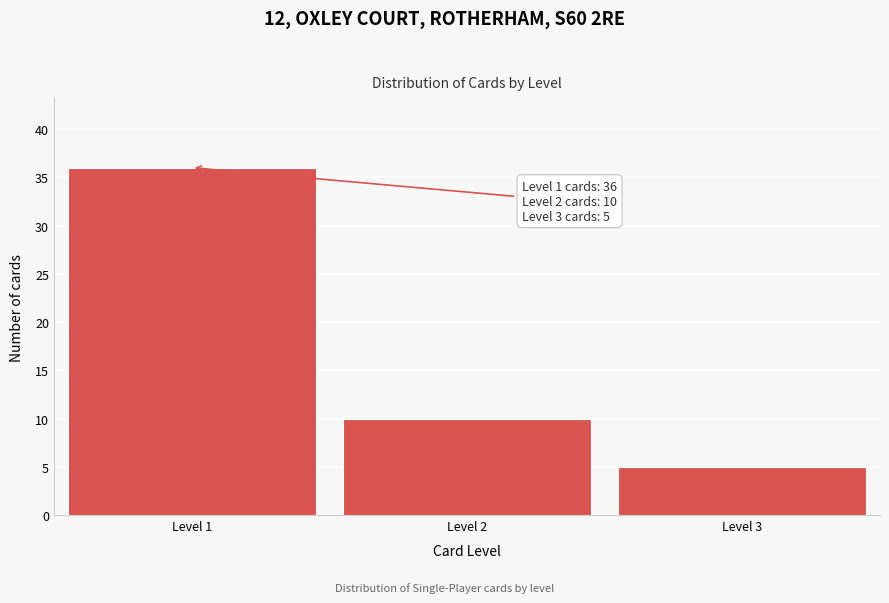

Reading left to right, extract all data points from this chart.

Level 1=36	Level 2=10	Level 3=5